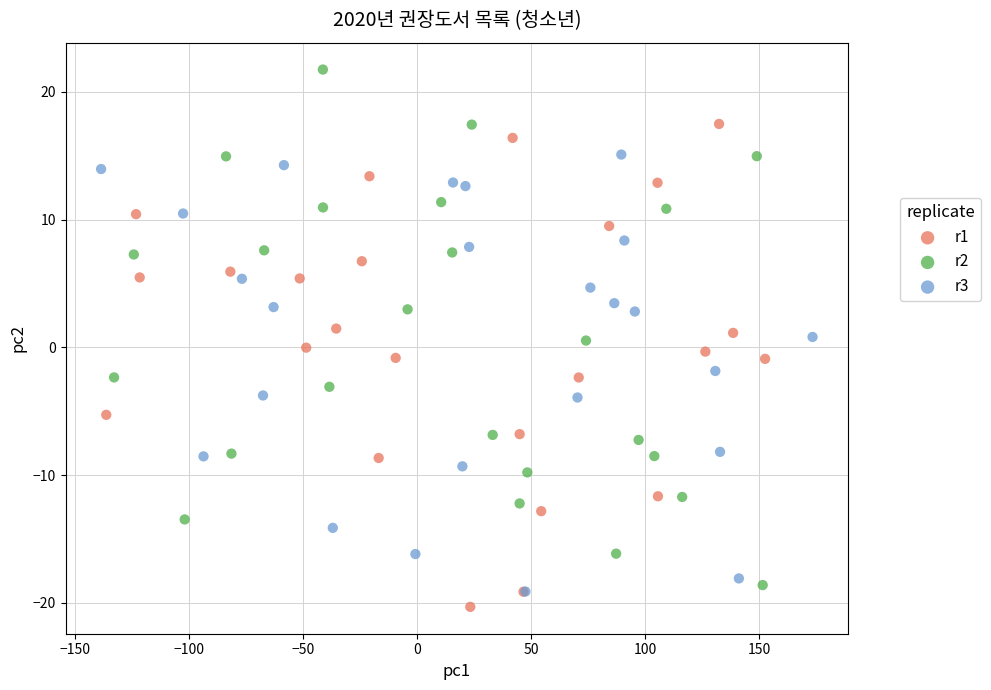

Which series contains the lowest Y value?

r1